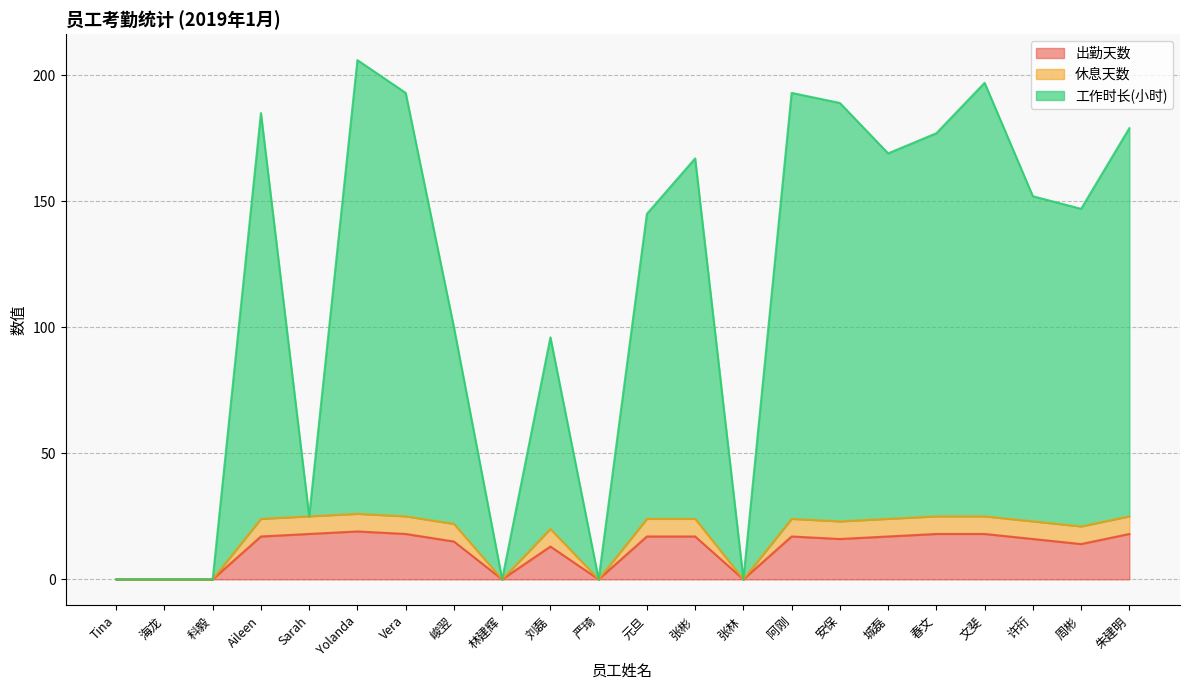

What is the sum of all 出勤天数 values?

268